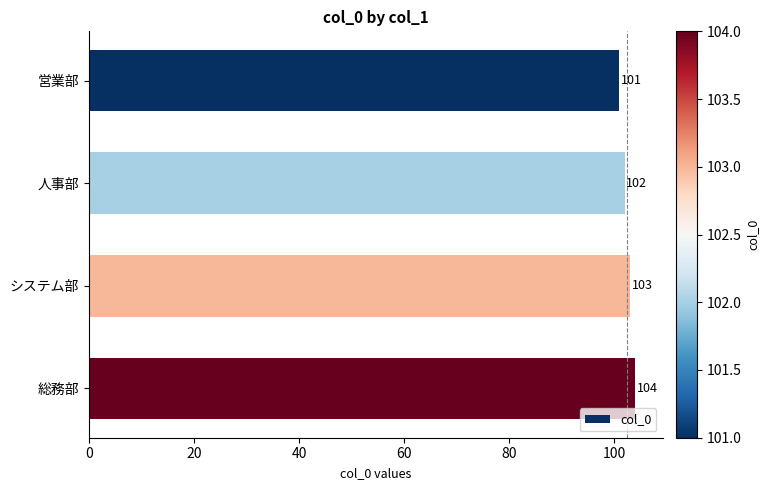

What is the sum of all values?

410